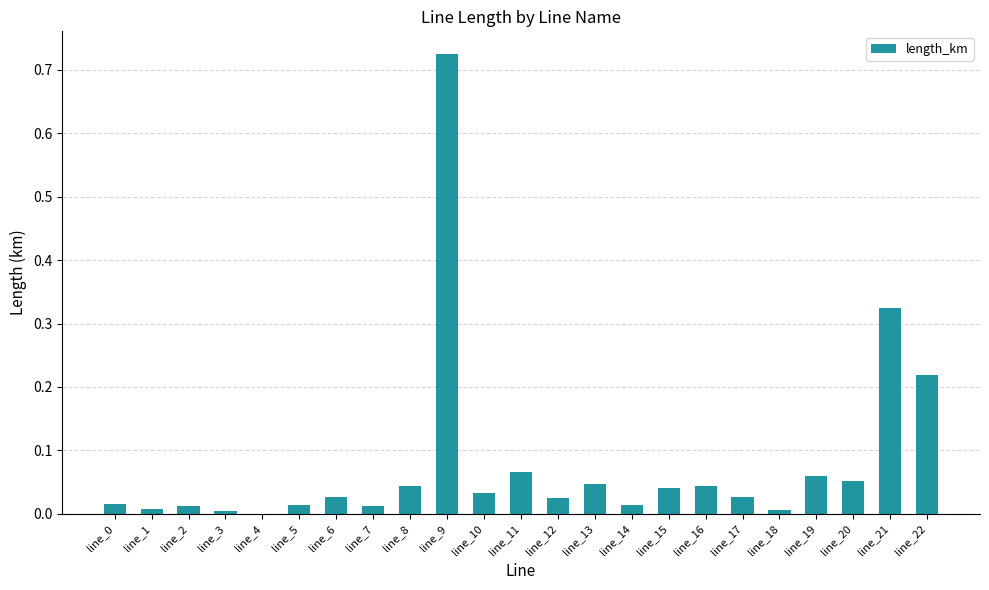

True or false: the data shows 0.0 at line_3.

True